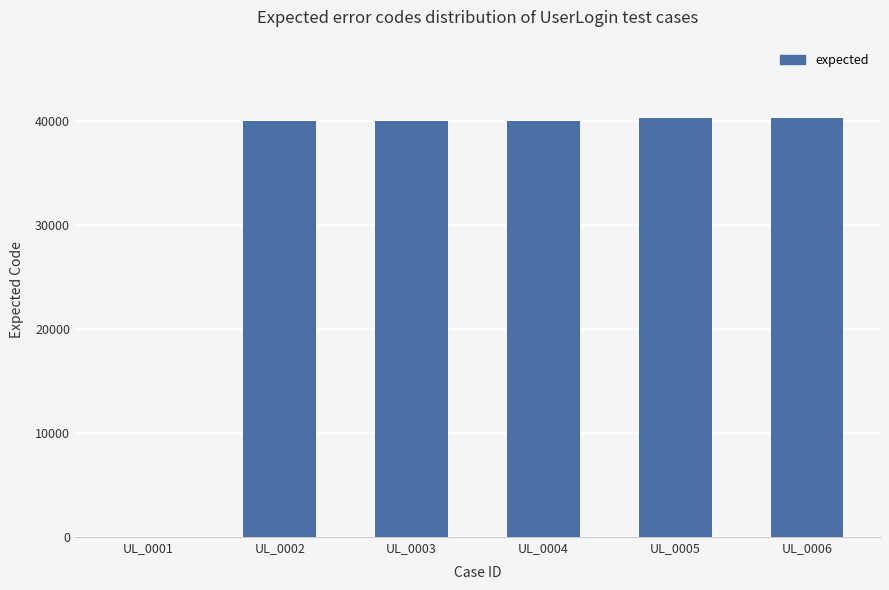

Reading right to left, transcribe all the data shown in this chart.

UL_0006=40301	UL_0005=40301	UL_0004=40001	UL_0003=40001	UL_0002=40001	UL_0001=0